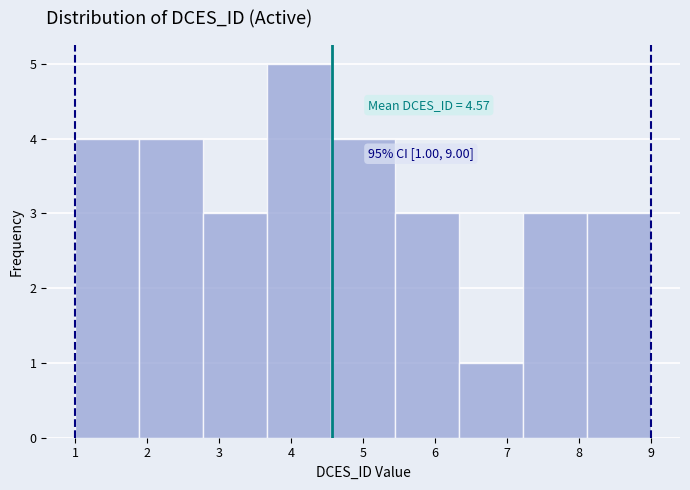

Over which range of the x-axis is the bar tallest?

3.7 to 4.6